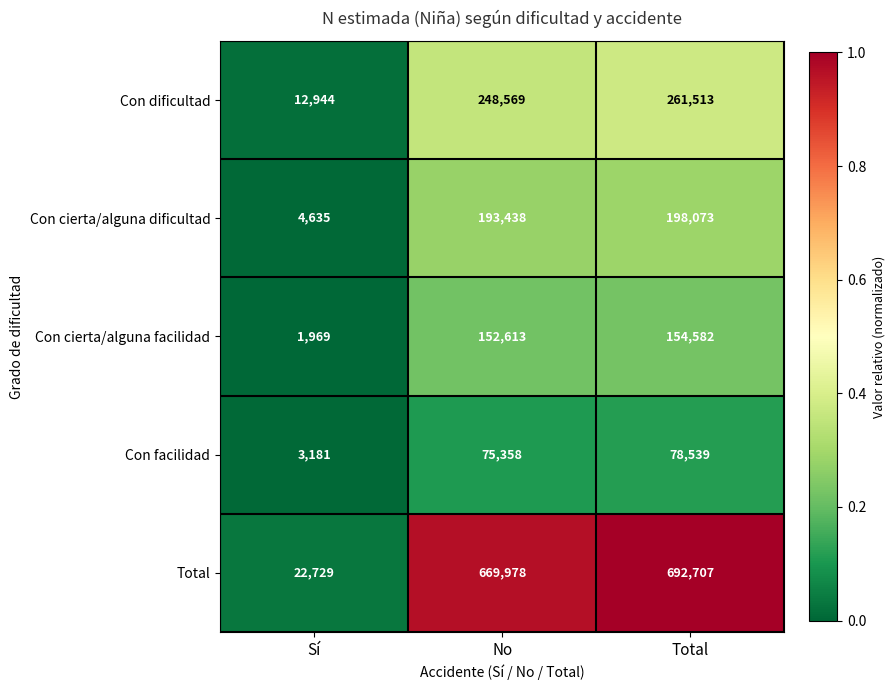

Rank the series at Sí from highest to lowest value.

Total, Con dificultad, Con cierta/alguna dificultad, Con facilidad, Con cierta/alguna facilidad